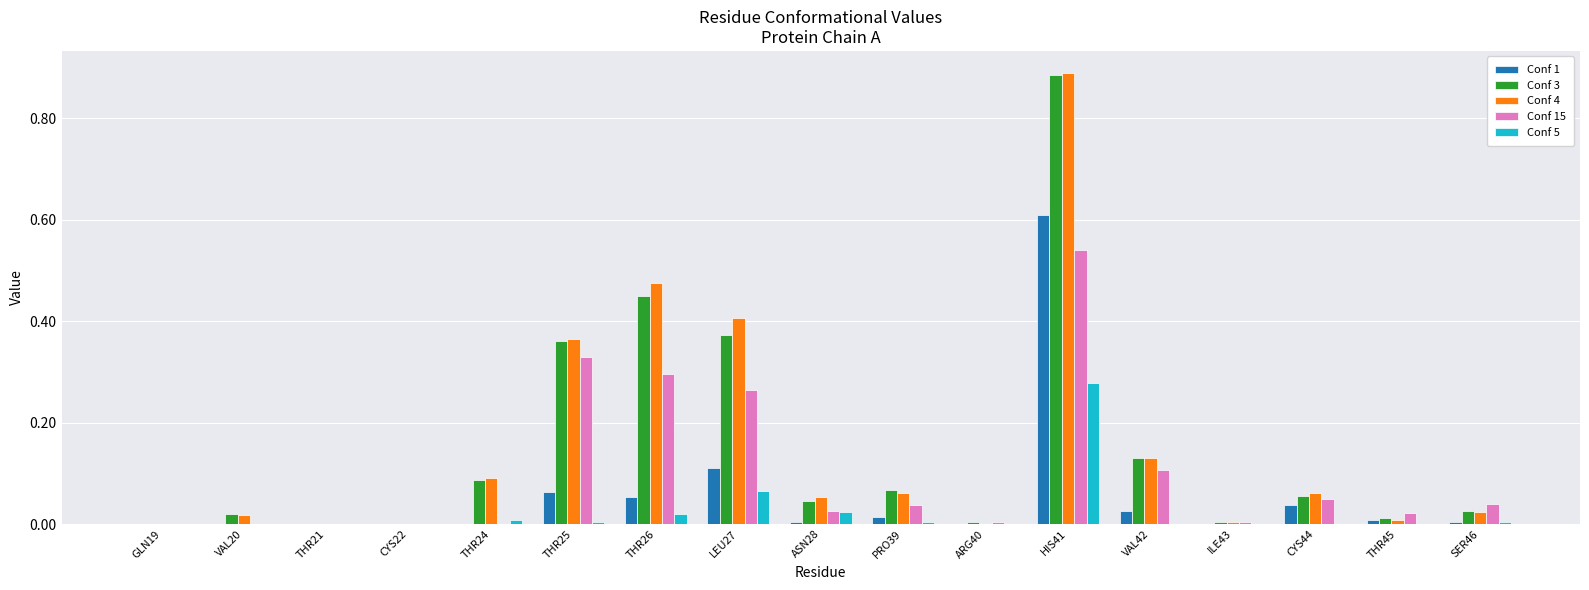

Which label corresponds to the largest value in the chart?

HIS41